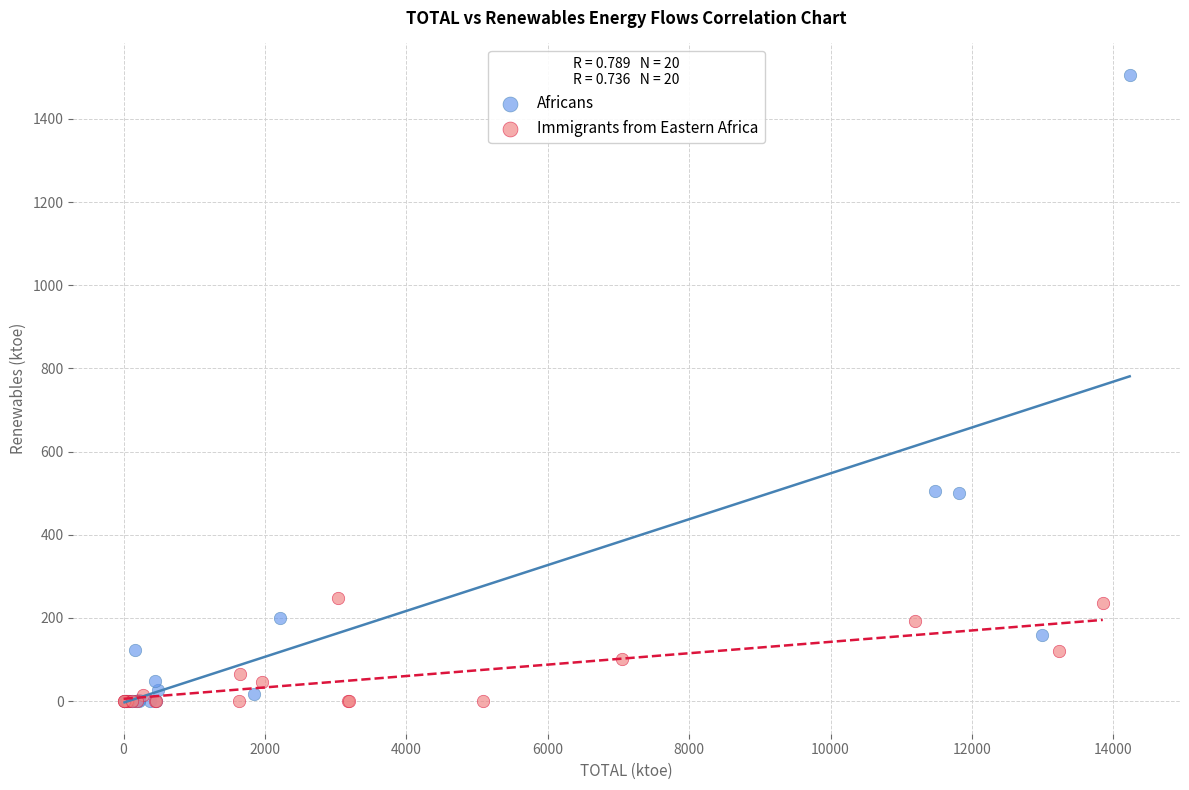

Which series has the widest spread of Y values?

Africans